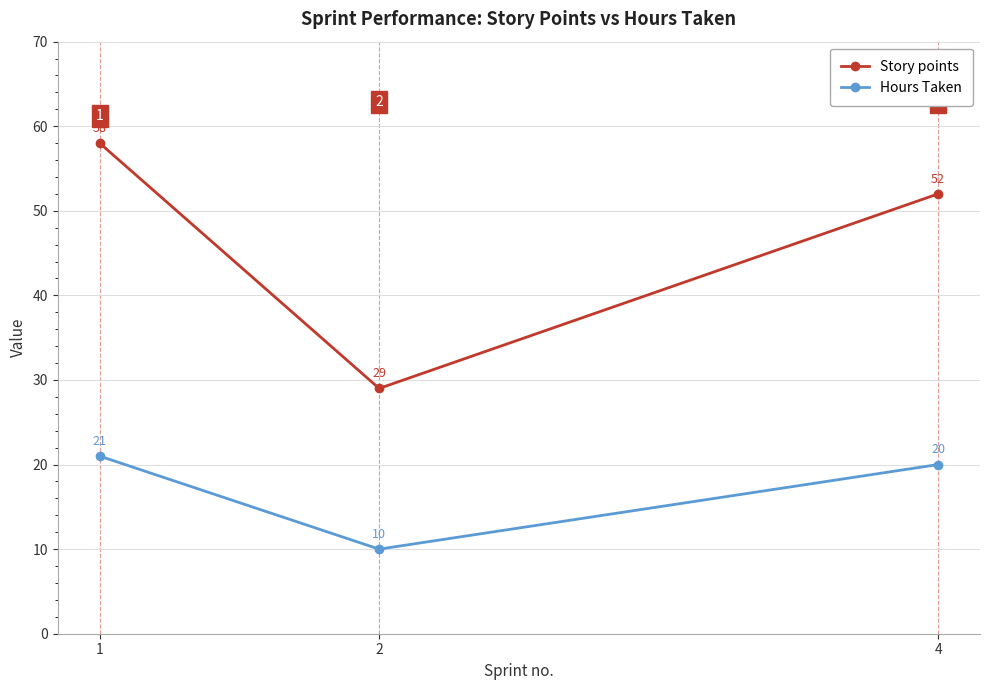

Which series has the largest range (max minus min)?

Story points